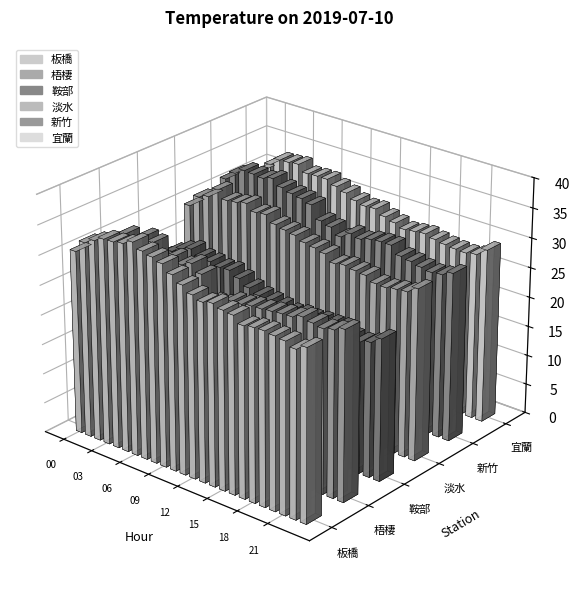

Reading left to right, list all the values displayed in this chart.

板橋: 00=30.8	01=32.8	02=33.7	03=34.5	04=34.6	05=34.9	06=35.7	07=34.8	08=34.4	09=33.9	10=32.7	11=31.6	12=30.6	13=30.0	14=30.4	15=29.9	16=29.7	17=28.6	18=28.9	19=29.0	20=28.8	21=28.6	22=27.9	23=28.8
梧棲: 00=30.0	01=31.3	02=27.9	03=32.0	04=31.6	05=27.0	06=30.3	07=29.6	08=30.4	09=29.2	10=25.3	11=25.5	12=26.5	13=26.6	14=26.9	15=27.0	16=27.2	17=27.4	18=27.5	19=28.1	20=27.7	21=27.4	22=27.8	23=28.5
鞍部: 00=23.9	01=24.9	02=26.1	03=27.0	04=27.6	05=26.8	06=26.6	07=26.2	08=26.3	09=25.5	10=24.5	11=23.8	12=23.5	13=23.2	14=22.8	15=23.1	16=23.0	17=23.2	18=23.2	19=23.3	20=22.3	21=22.1	22=22.6	23=23.8
淡水: 00=29.9	01=31.9	02=32.5	03=34.2	04=32.9	05=33.1	06=33.5	07=32.5	08=32.7	09=31.6	10=31.2	11=30.9	12=30.2	13=29.9	14=29.5	15=28.4	16=28.7	17=28.4	18=28.2	19=27.4	20=27.3	21=27.6	22=27.8	23=28.9
新竹: 00=31.7	01=33.2	02=34.2	03=34.1	04=33.9	05=34.4	06=33.4	07=32.9	08=32.6	09=32.1	10=29.9	11=29.4	12=28.3	13=29.4	14=29.0	15=29.5	16=29.7	17=29.7	18=28.4	19=28.1	20=27.7	21=27.4	22=27.6	23=28.4
宜蘭: 00=30.3	01=32.0	02=33.3	03=33.4	04=33.6	05=32.5	06=32.6	07=32.6	08=31.9	09=31.3	10=30.5	11=30.1	12=30.2	13=29.4	14=28.9	15=28.3	16=28.5	17=28.7	18=28.3	19=28.0	20=27.8	21=27.7	22=28.0	23=29.3